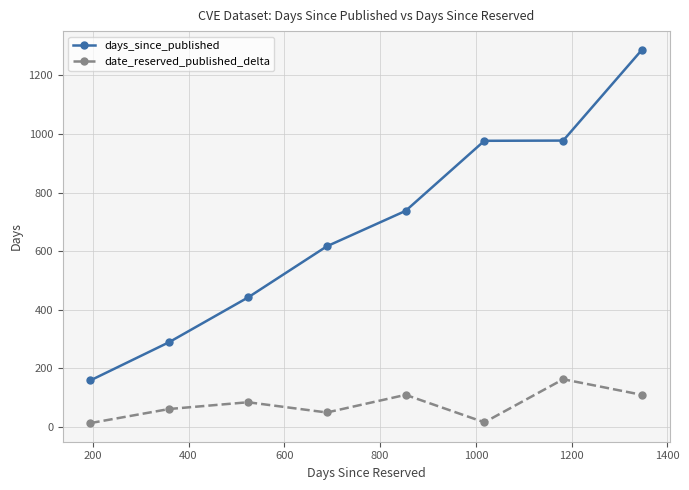

Which series has the largest range (max minus min)?

days_since_published